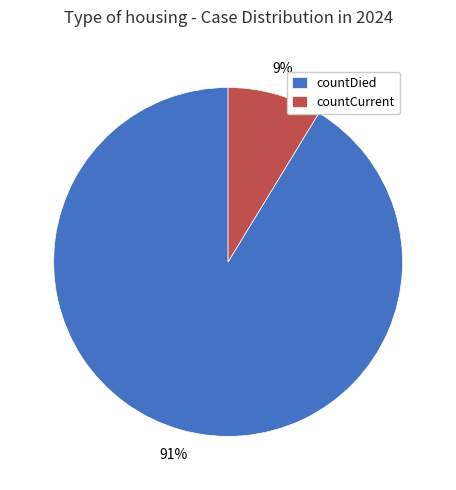

Is countDied the majority of the pie?

Yes